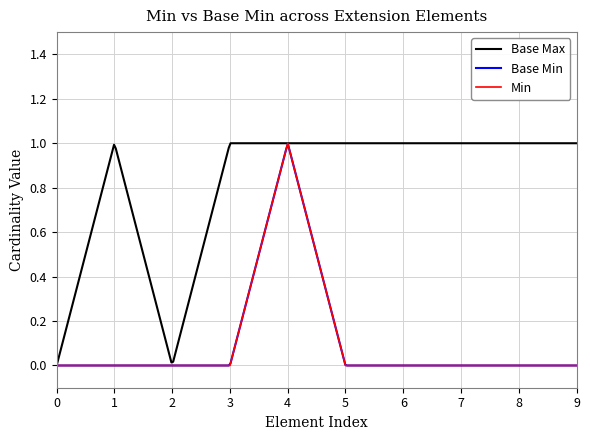

Count the number of categories in the chart.

10